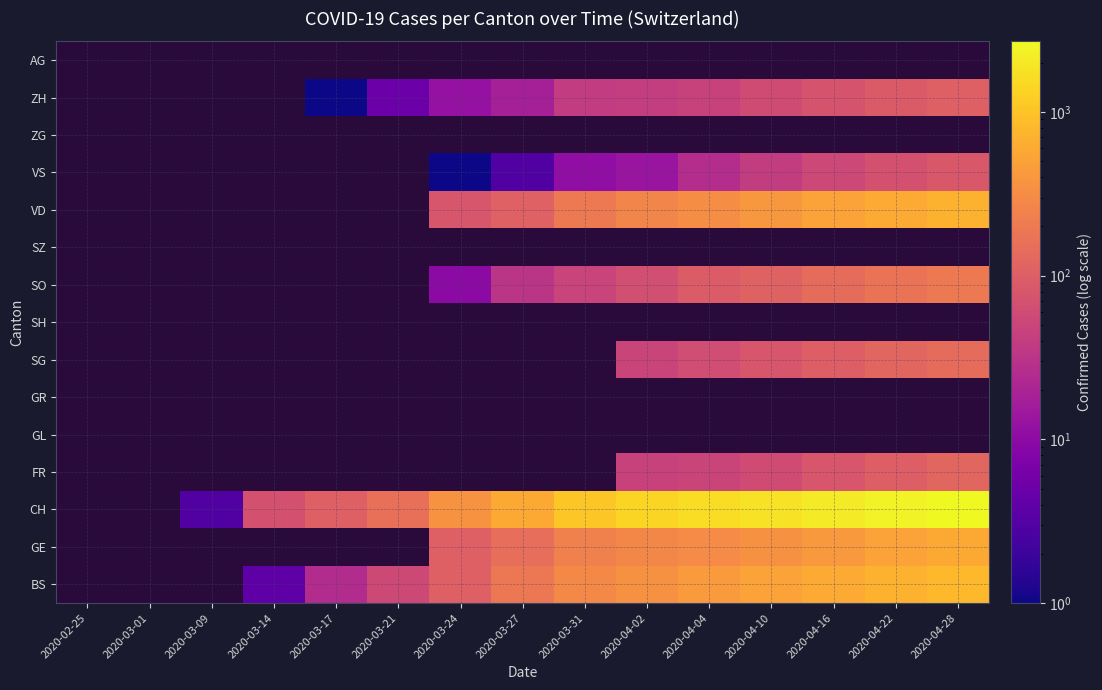

Between 2020-04-10 and 2020-03-24, which is larger?

2020-04-10